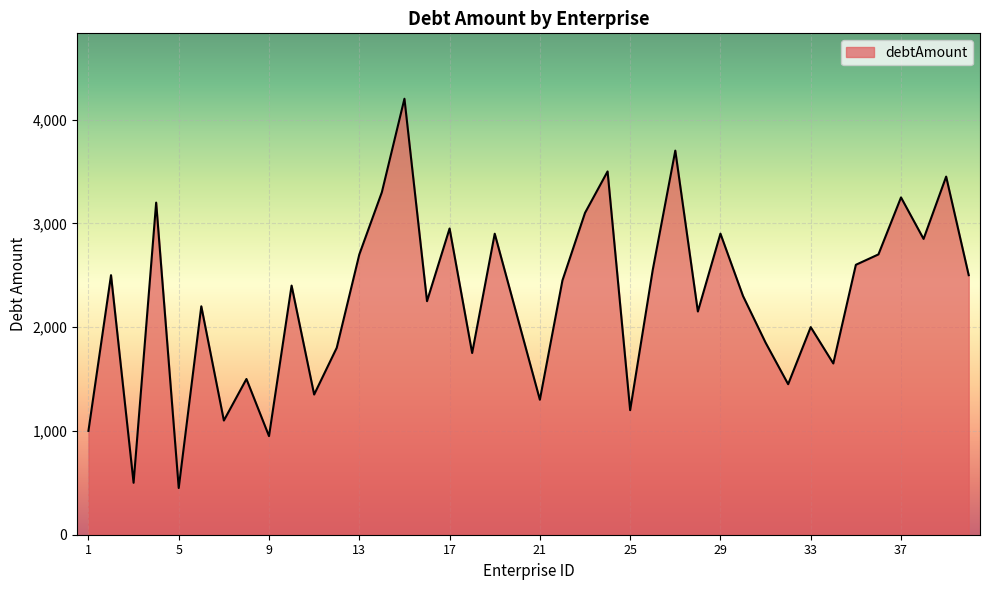

How many series are shown in this chart?

1